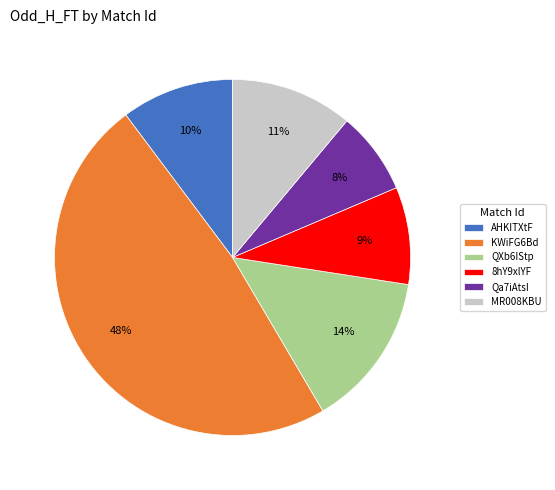

To the nearest percent, what portion does Qa7iAtsI represent?

8%